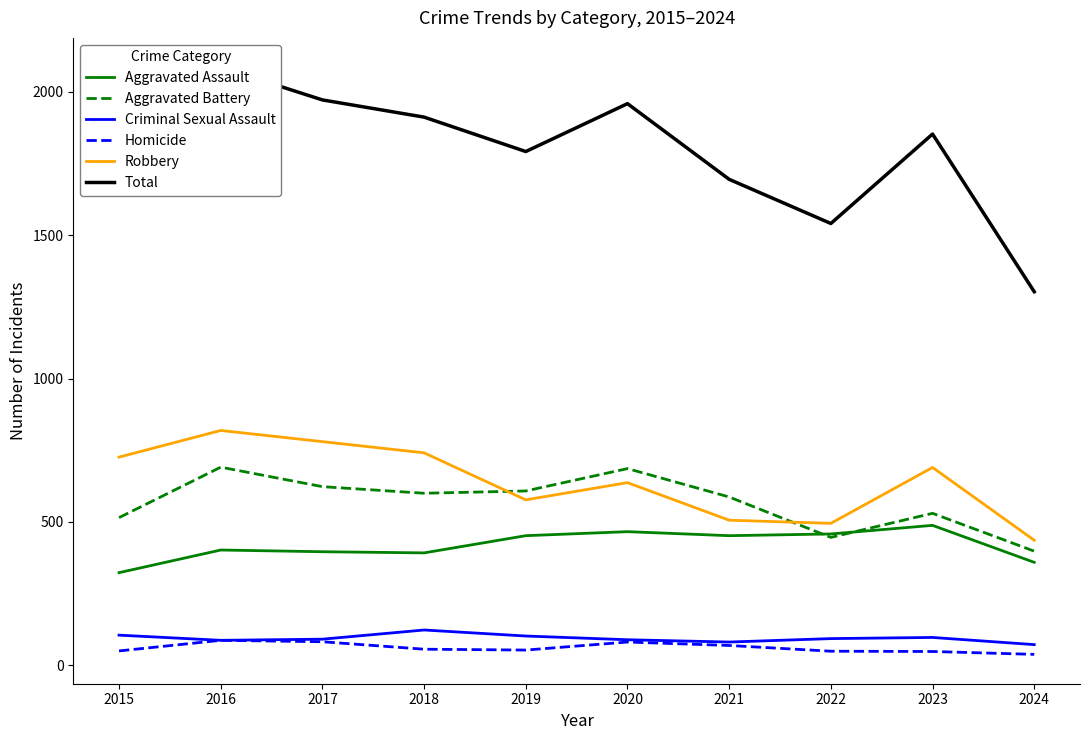

What is the average value of the Robbery series?

641